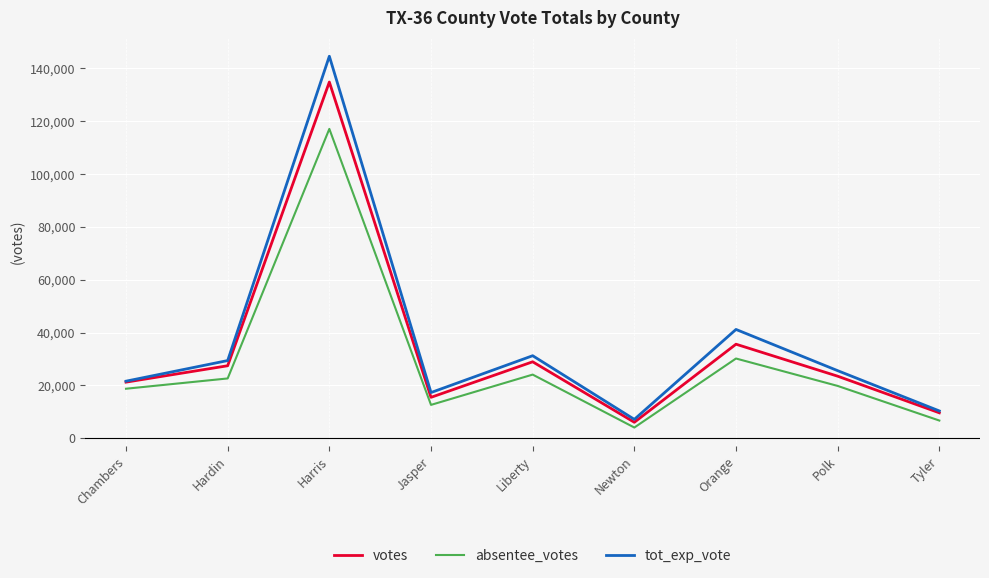

At which category does the chart reach its peak across all series?

Harris